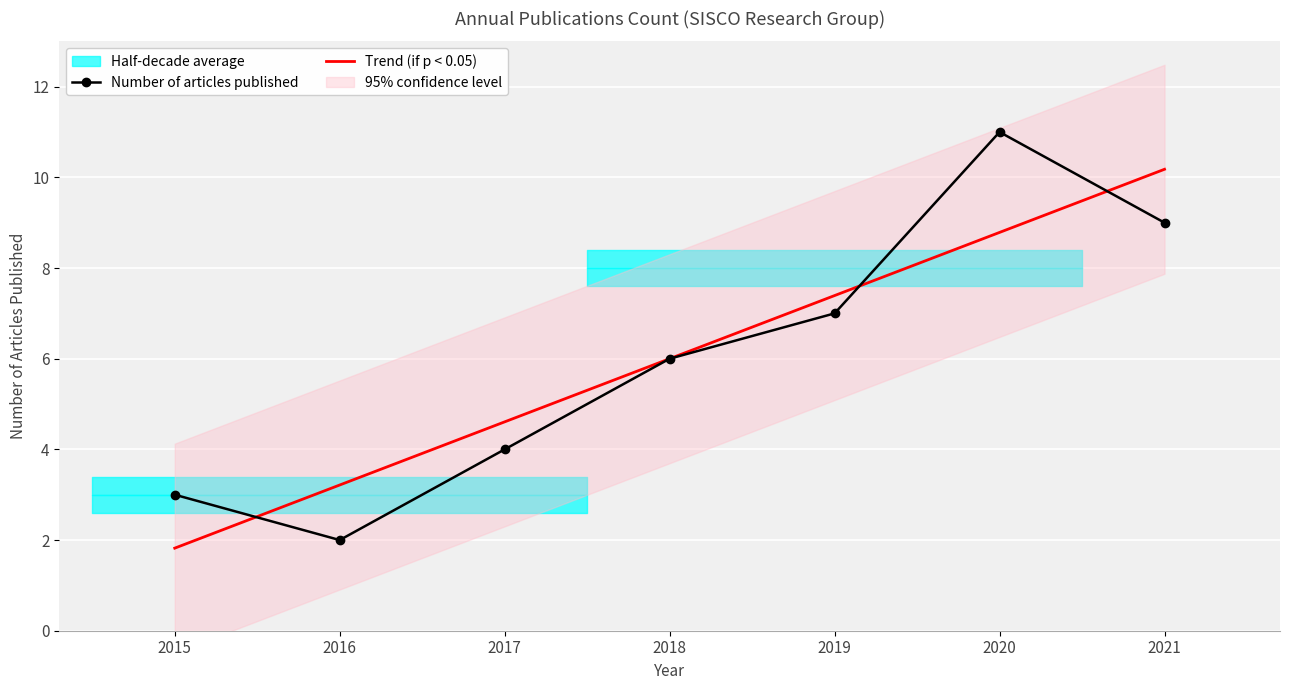

Reading right to left, what are all the values shown in this chart?

Number of articles published: 9.0	11.0	7.0	6.0	4.0	2.0	3.0
Trend (if p < 0.05): 10.2	8.8	7.4	6.0	4.6	3.2	1.8